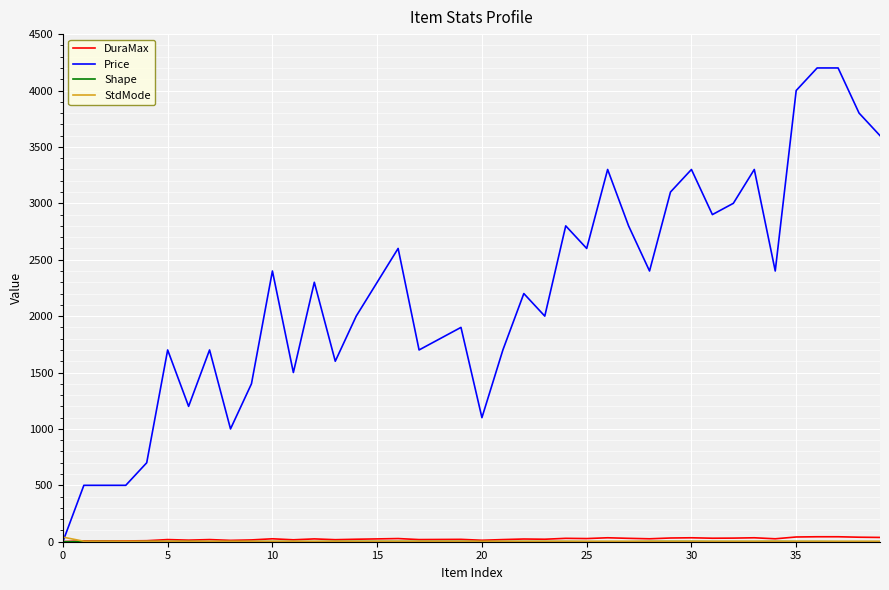

Which series has the largest range (max minus min)?

Price